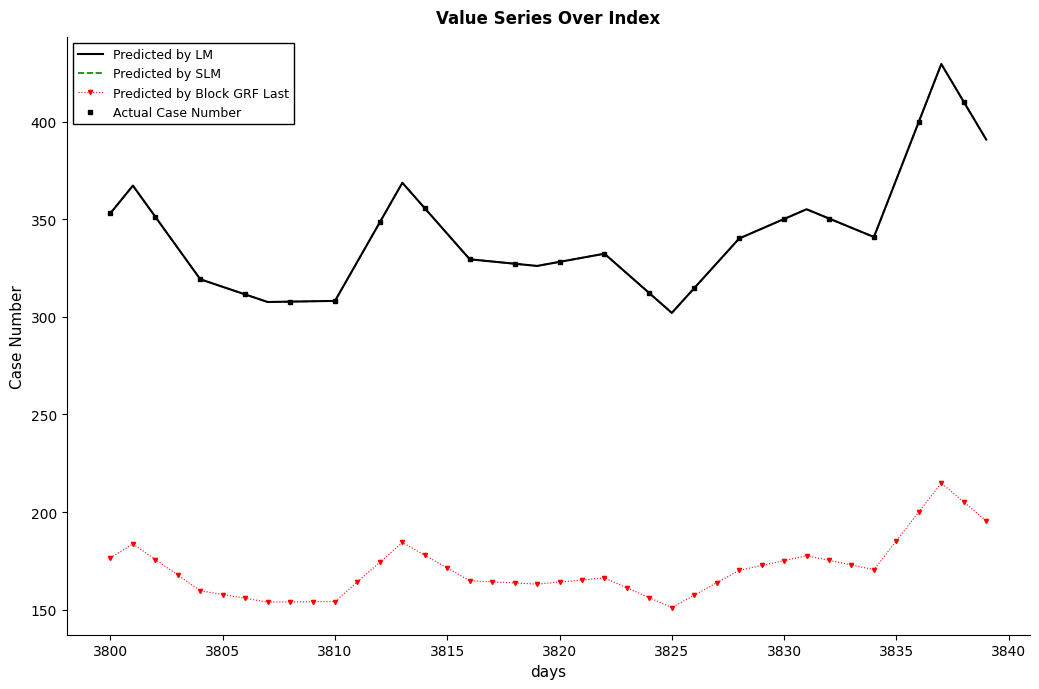

Is the value of col_3 at 31 greater than the value of col_1 at 35?

No